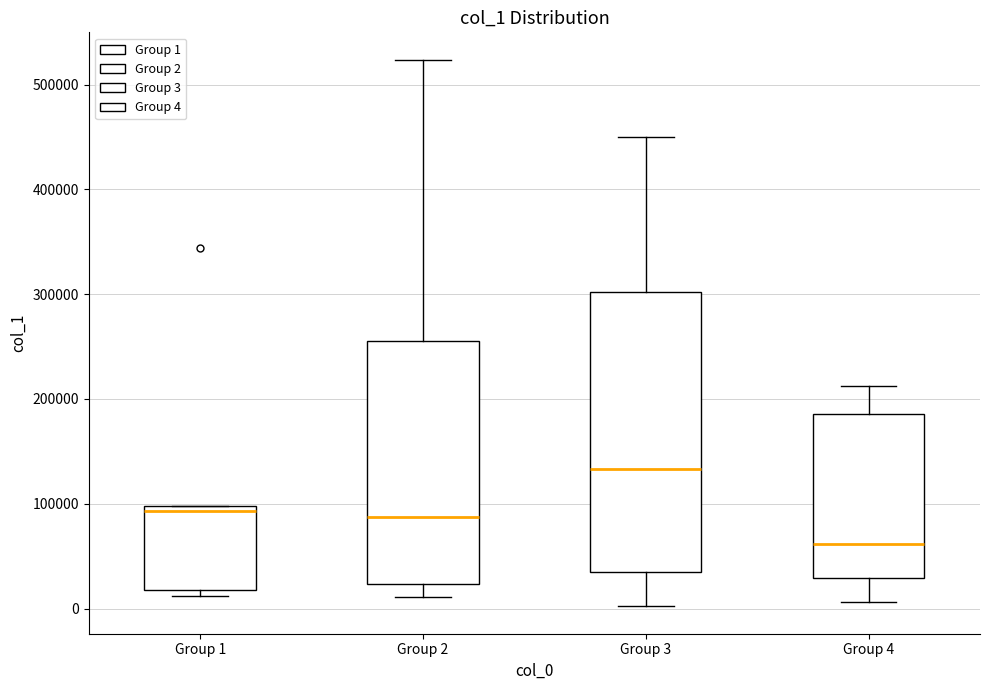

Which box has the highest median line?

Group 3